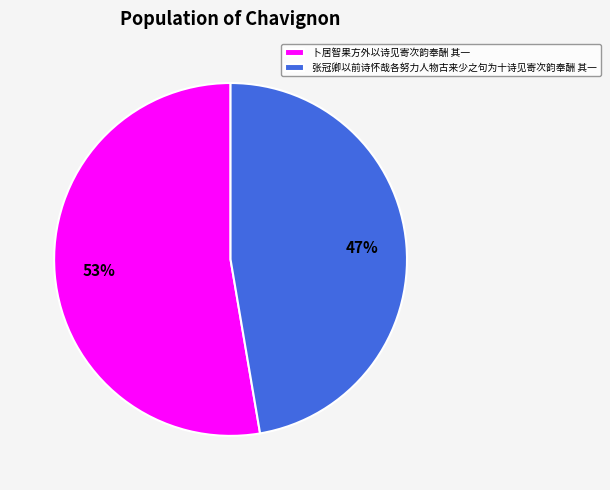

Which slice is the smallest?

张冠卿以前诗怀哉各努力人物古来少之句为十诗见寄次韵奉酬 其一